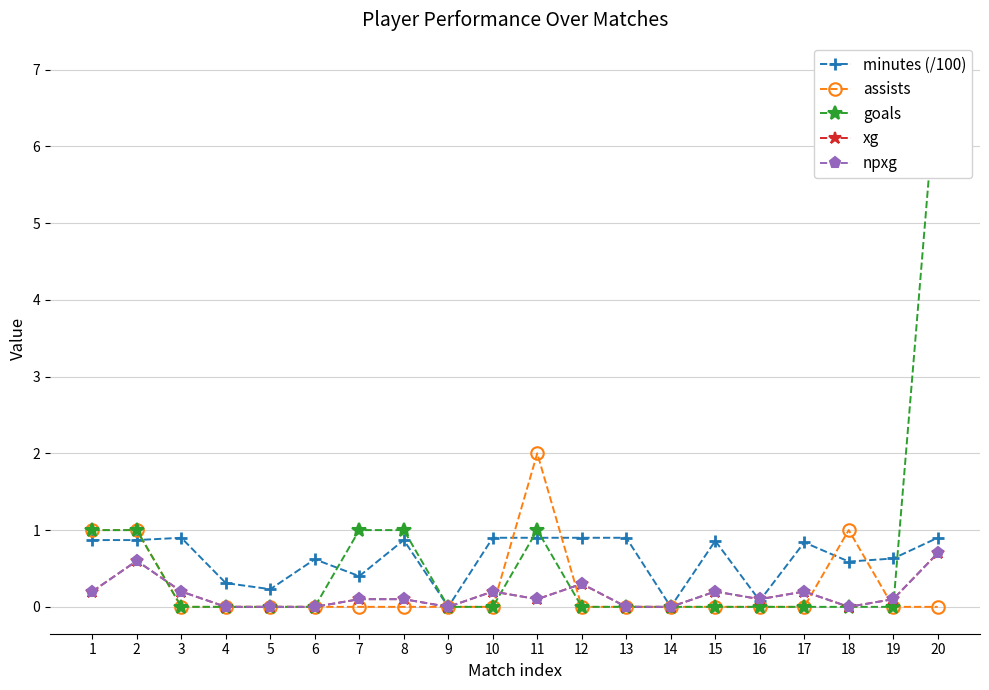

In assists, how many points are higher than both neighbors (excluding endpoints)?

2